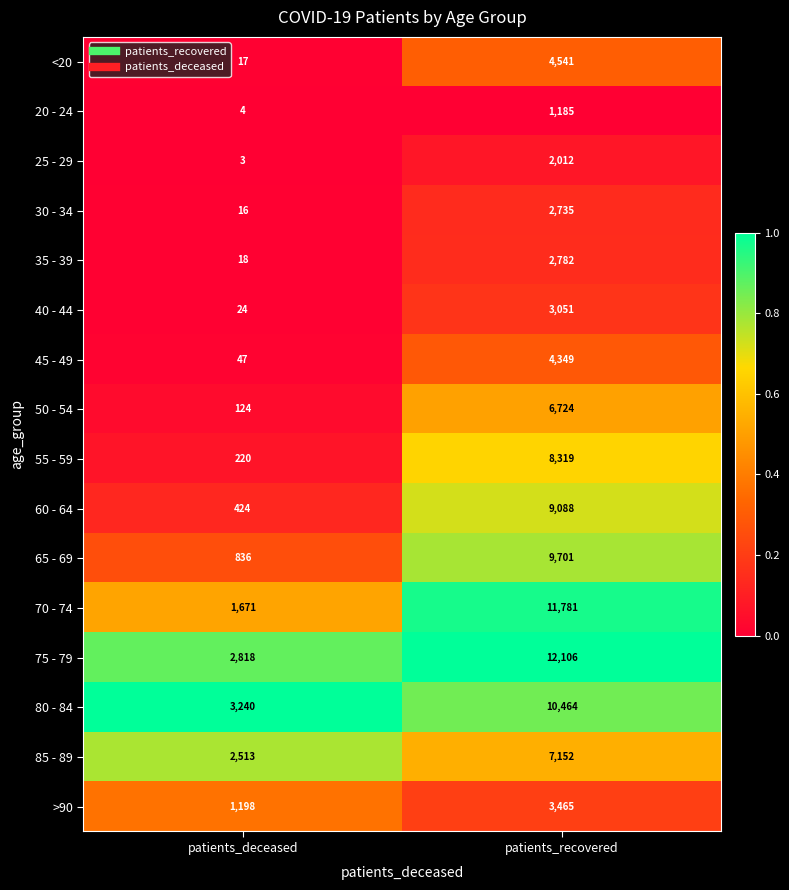

The 25 - 29 series shows 923 at patients_recovered. True or false?

False